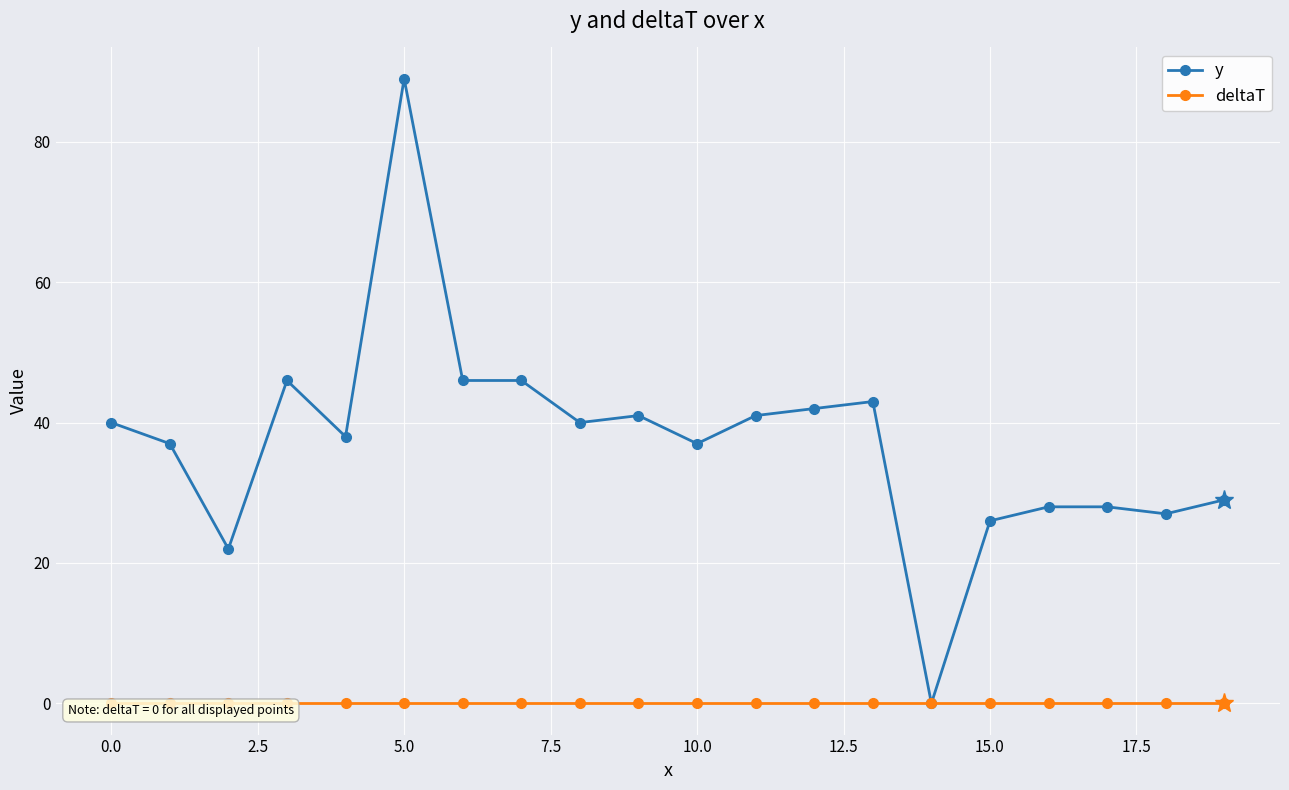

What is the value of the y point at the 2nd from the left?

37